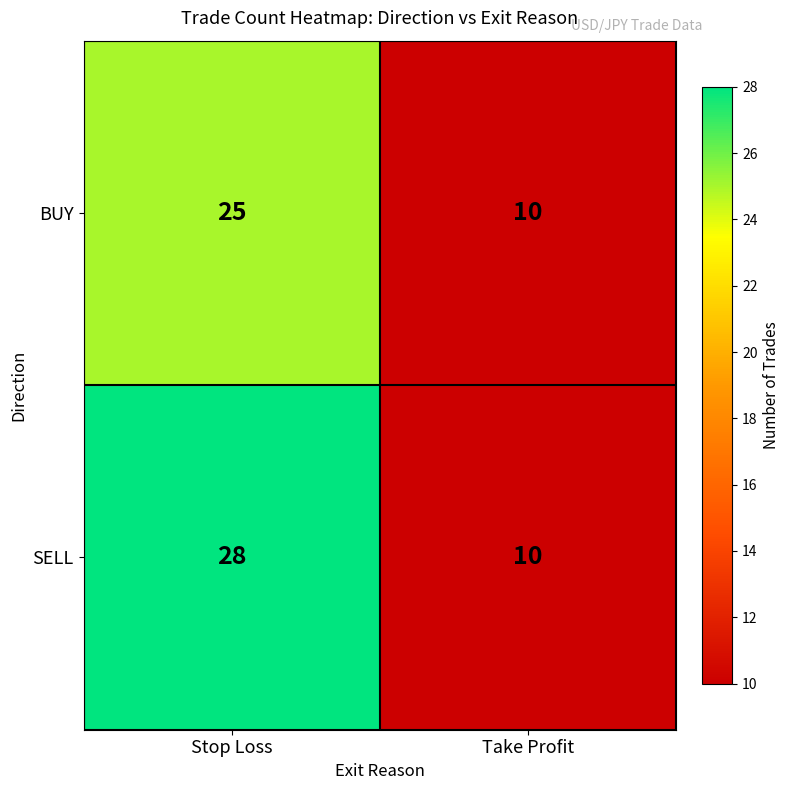

What is the sum of all SELL values?

38